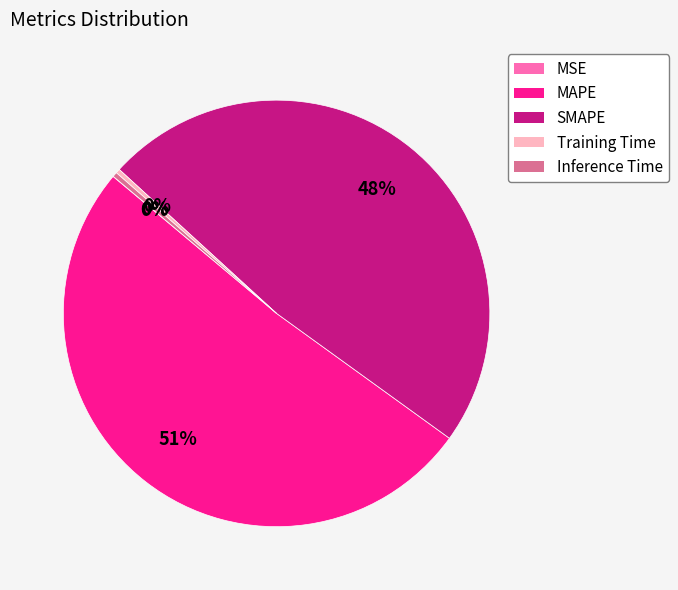

The MAPE slice represents 51% of the pie. True or false?

True